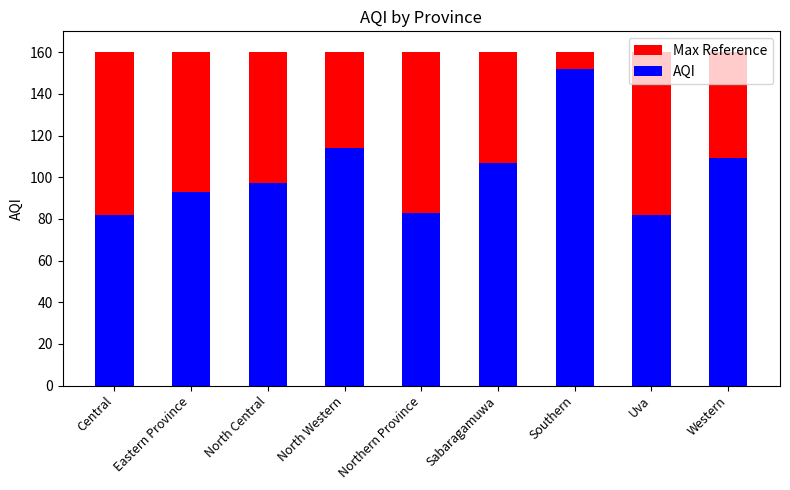

Where does the AQI series first go above 97?

North Western